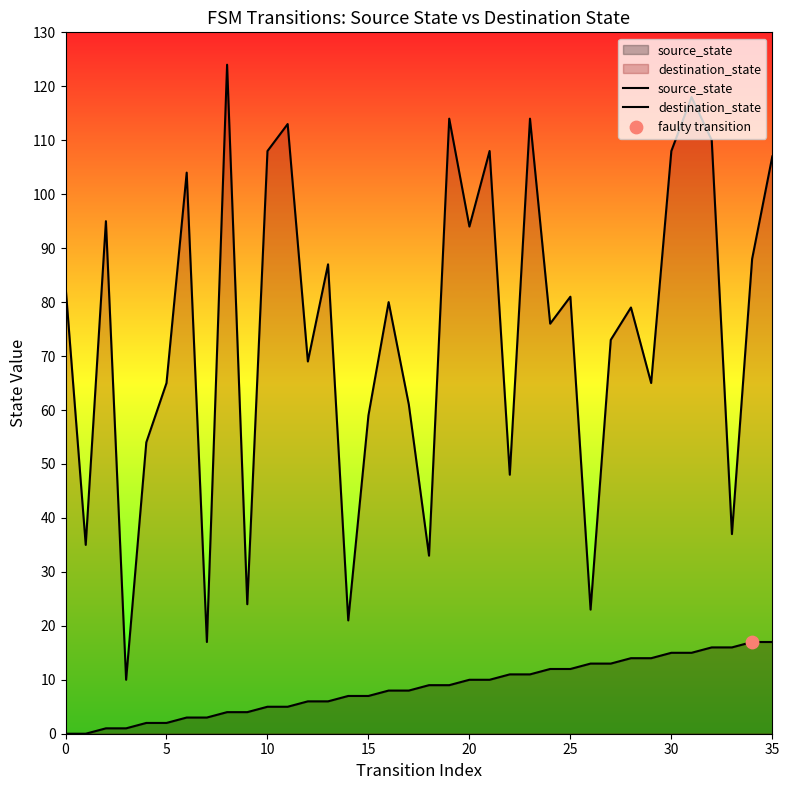

Which series contains the lowest Y value?

source_state